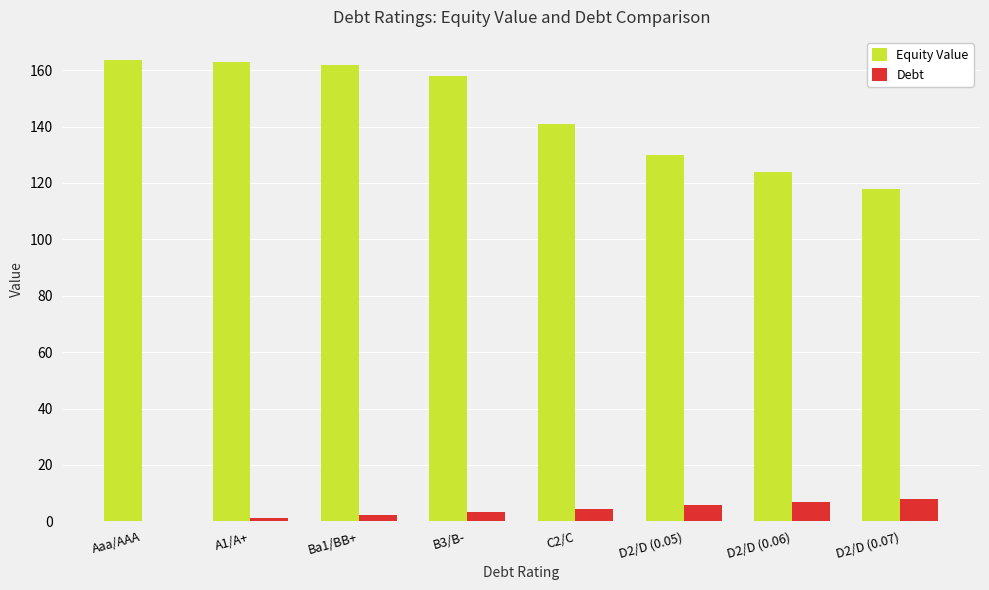

The value of Equity Value at C2/C is 140.8. True or false?

True